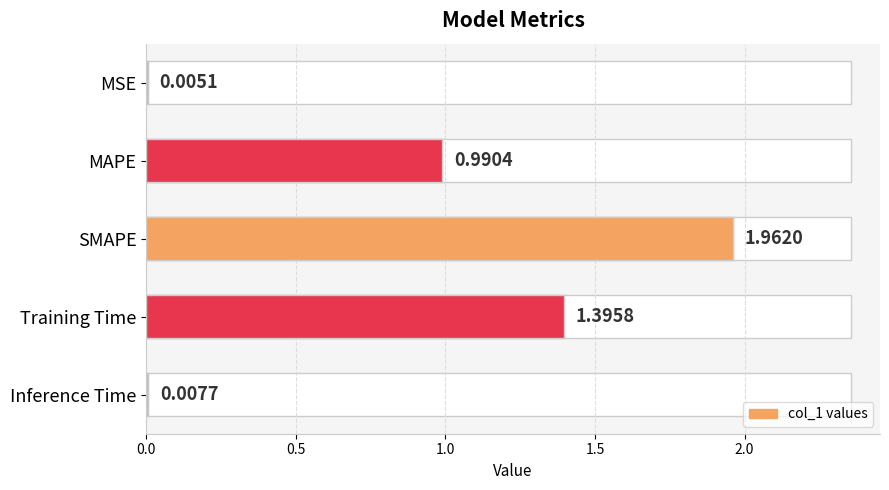

What is the value of the 4th bar from the left?

1.4